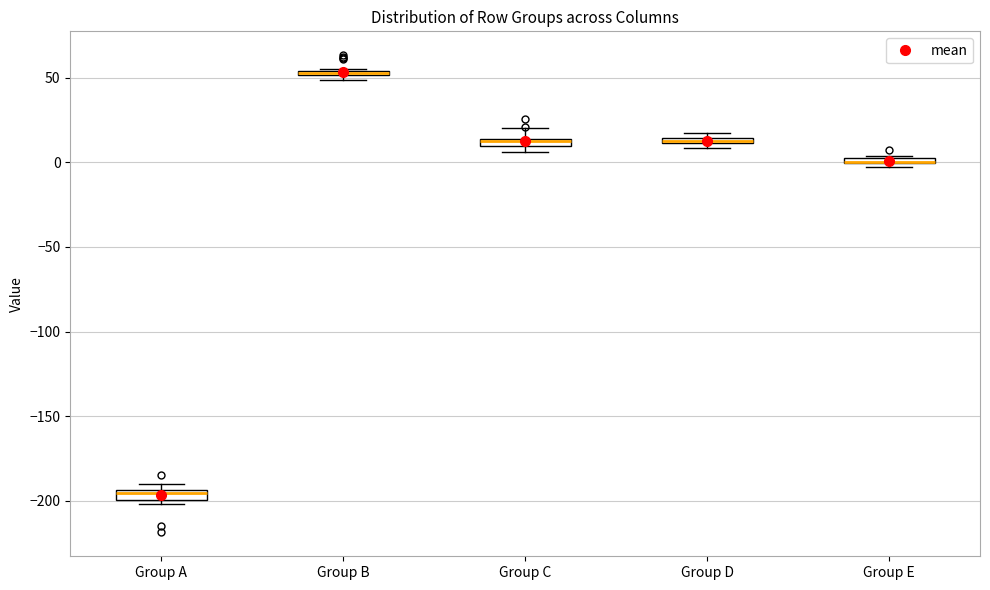

Where is the upper edge of the box for Group D on the y-axis? The values are not printed on the chart, so give them approximately, as read against the axis.

15